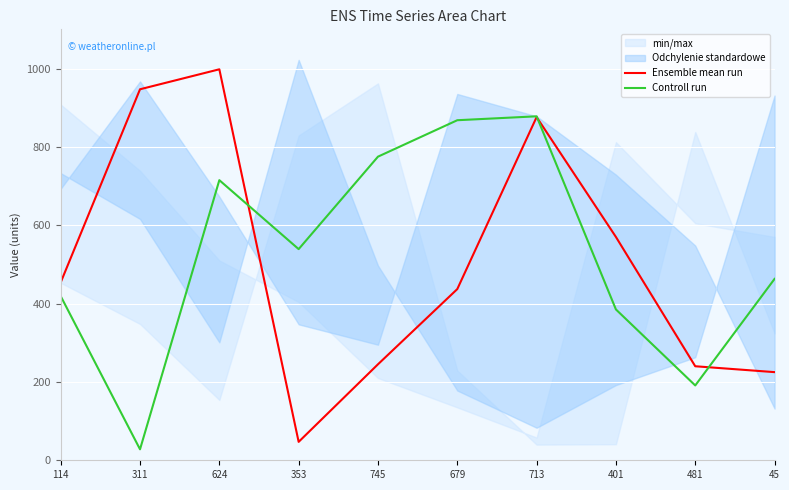

What is the difference between the second highest and minimum values in the Ensemble mean run series?

900